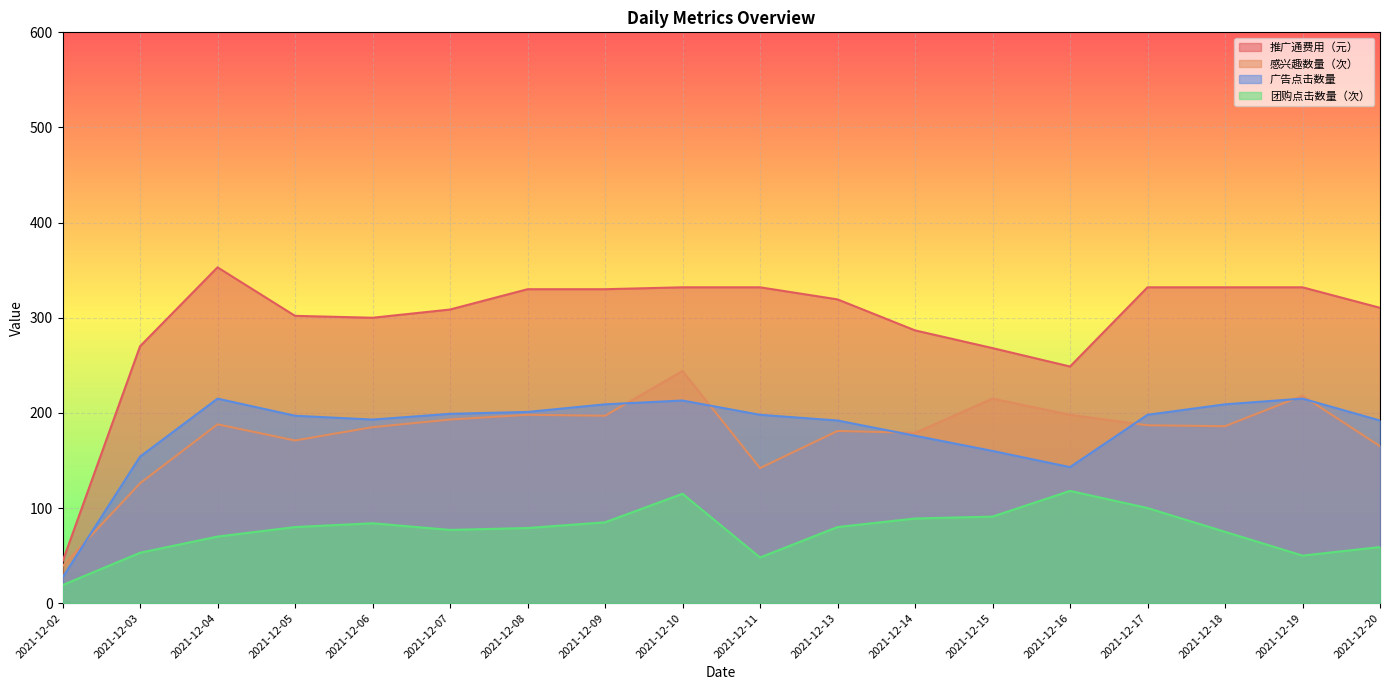

What is the lowest value of the 感兴趣数量（次） series?

39.0